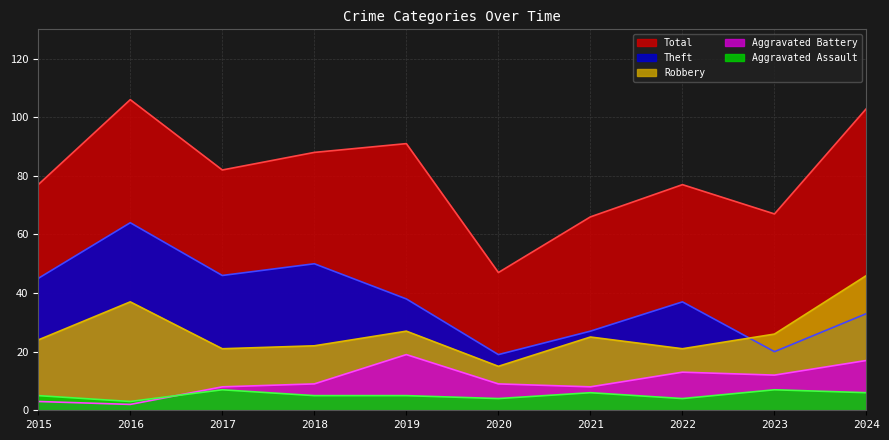

True or false: Theft has more than 0 points higher than both neighbors.

True